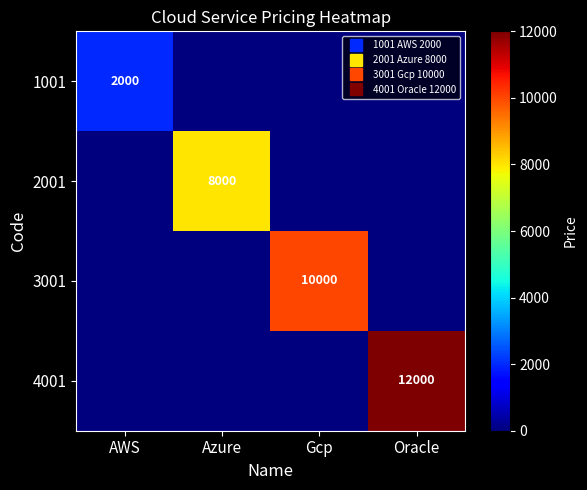

At AWS, list the series in order from largest to smallest.

1001, 2001, 3001, 4001